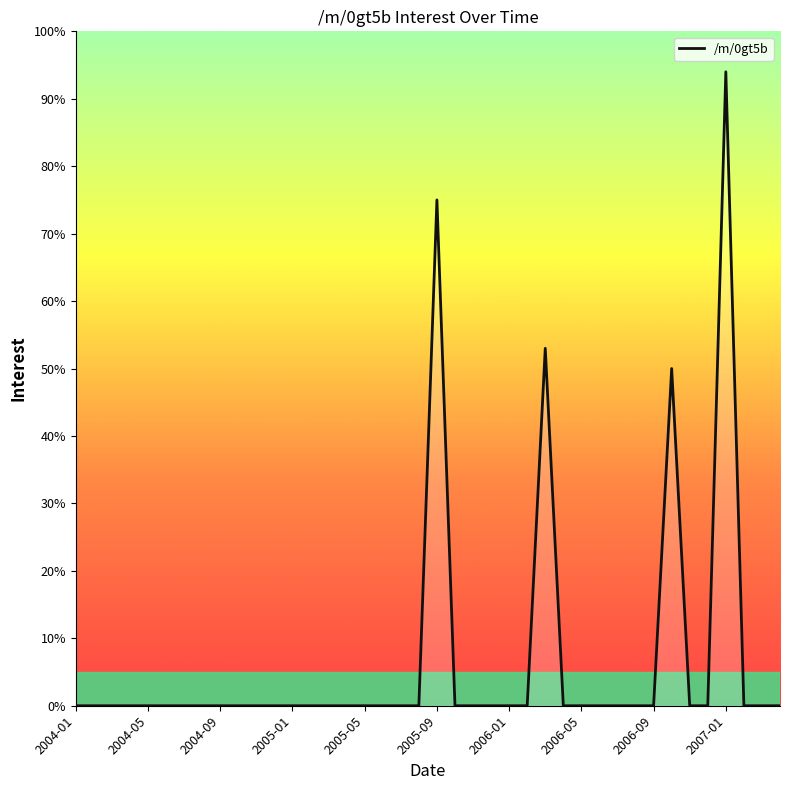

At which category does the data reach its first local peak?

2005-09